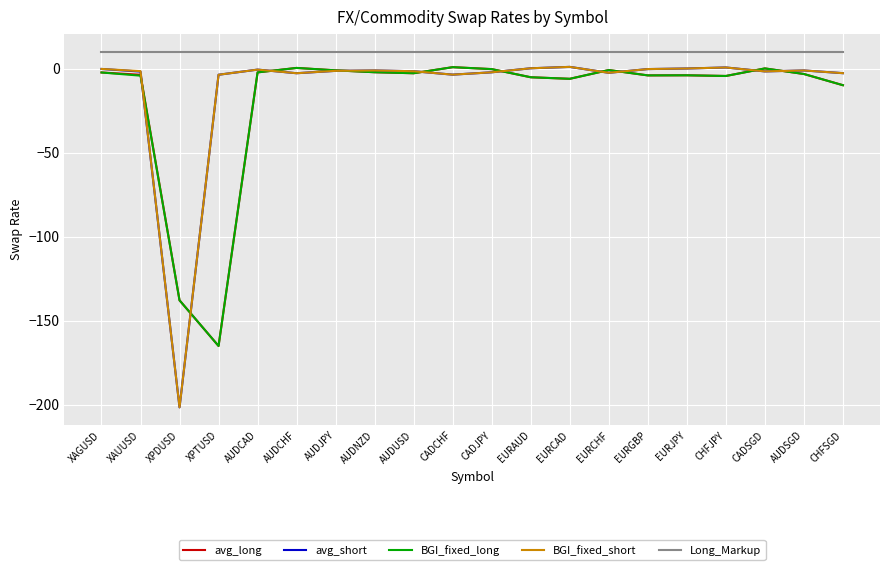

True or false: Long_Markup and avg_short cross at least once.

False